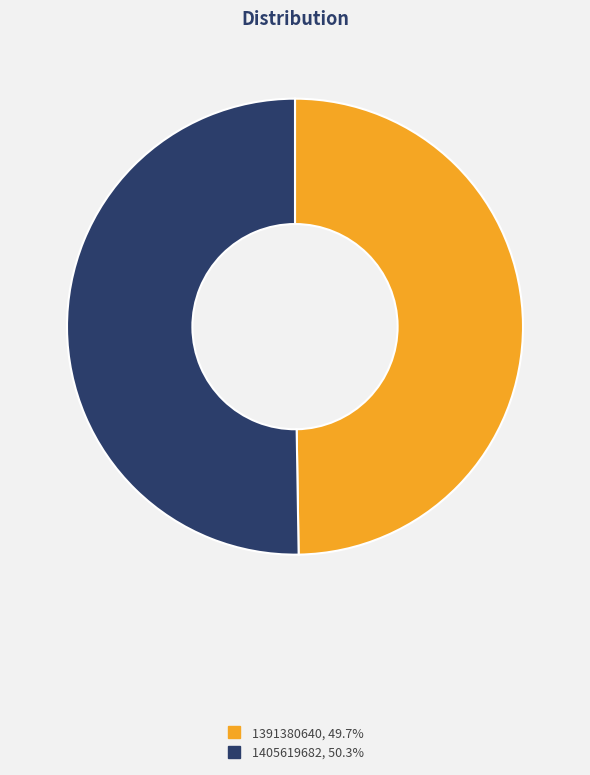

Between 1405619682 and 1391380640, which is larger?

1405619682